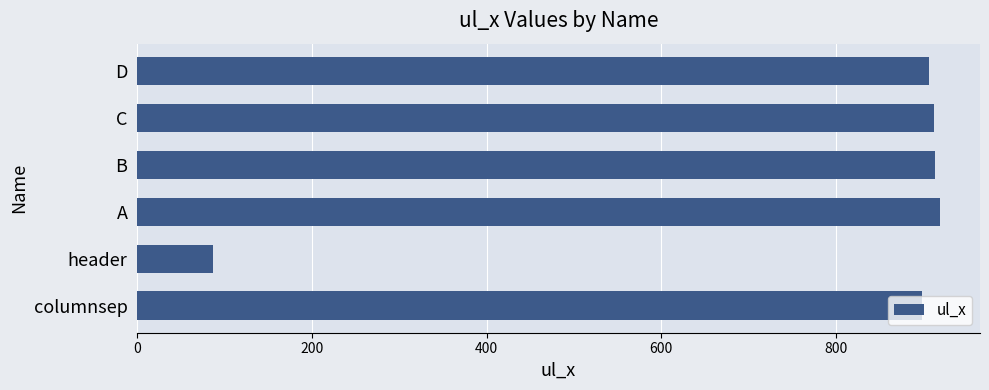

What is the ratio of the value at C to the value at D?

1.0